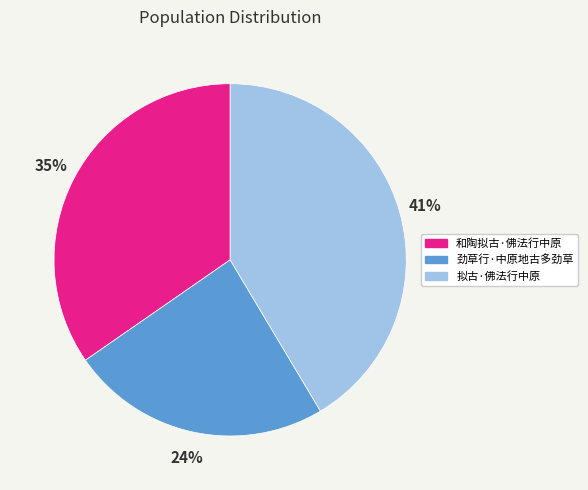

Which has a higher value, 劲草行·中原地古多劲草 or 拟古·佛法行中原?

拟古·佛法行中原